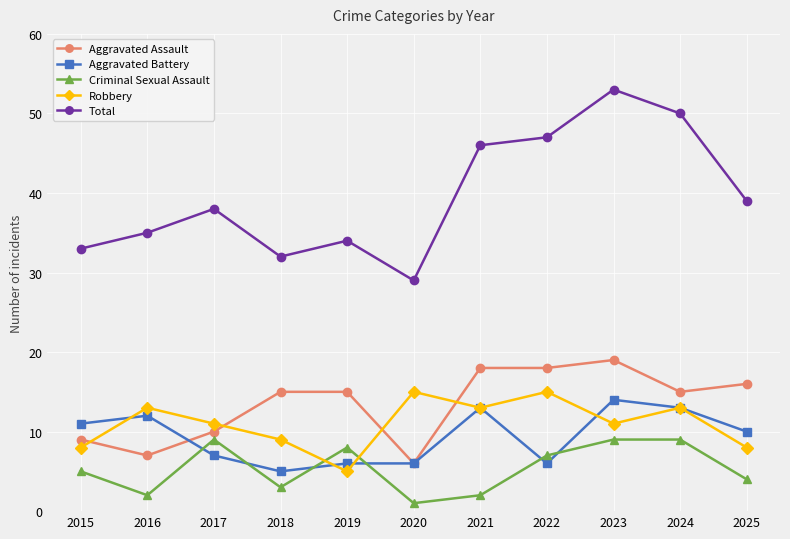

At which category is the sum across all series the highest?

2023